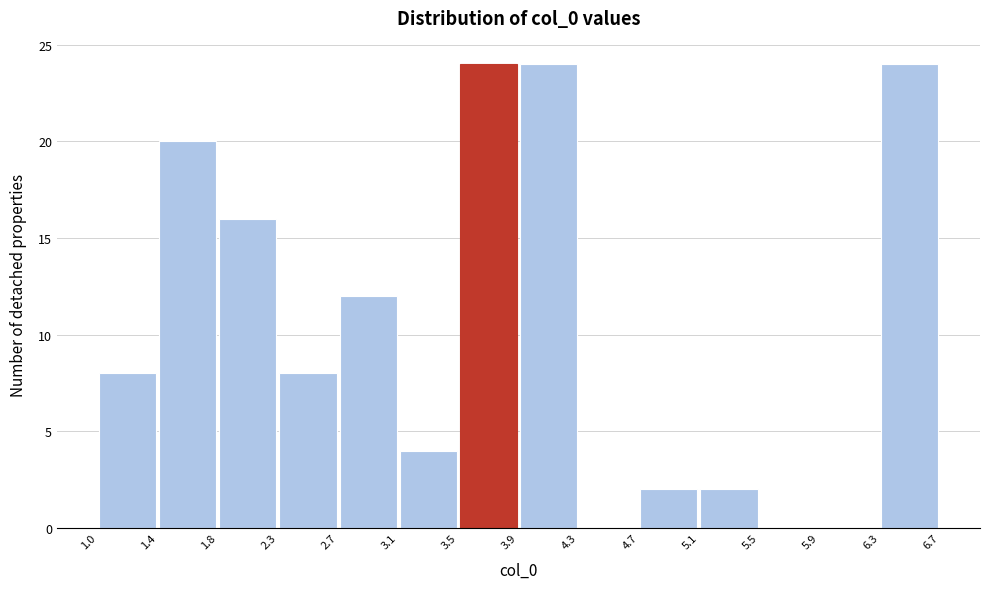

What is the height of the bar covering 1.8 to 2.3 on the x-axis? The values are not printed on the chart, so give them approximately, as read against the axis.

16